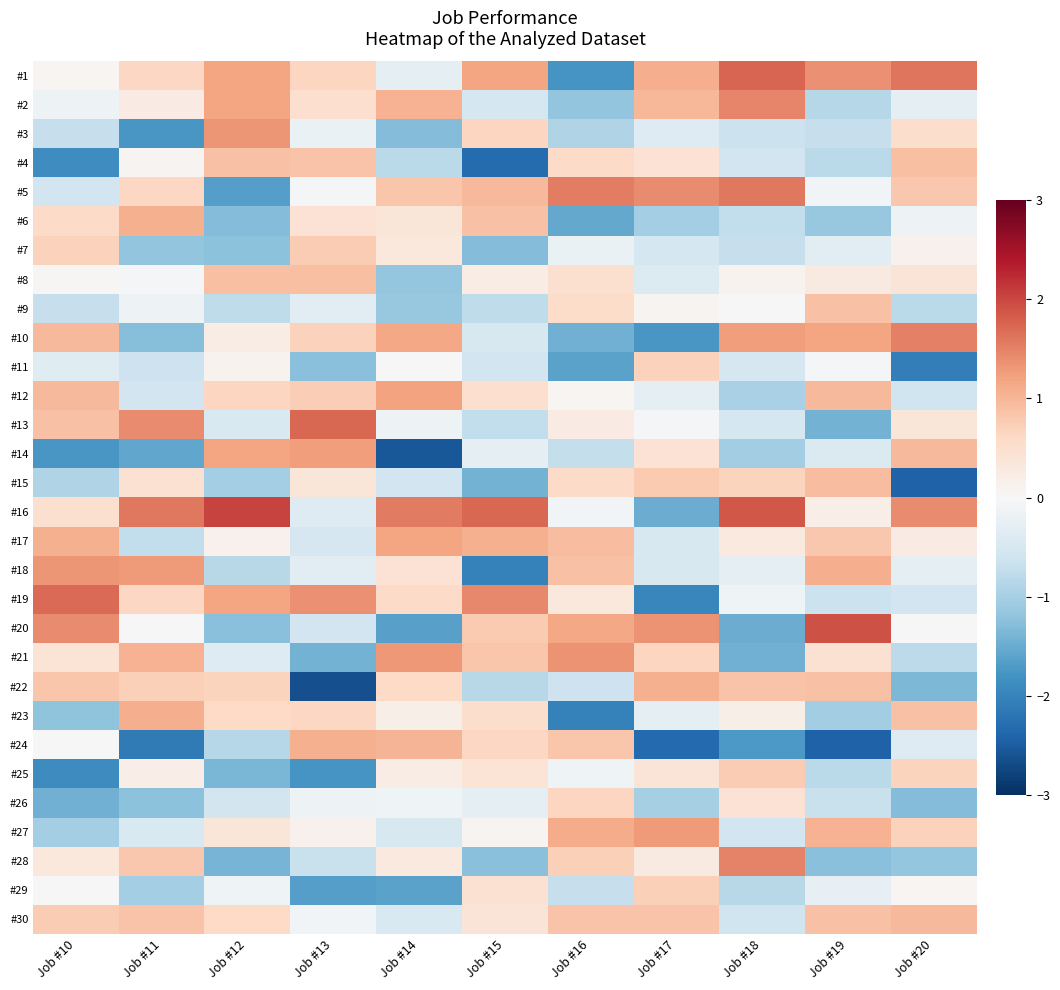

Reading right to left, transcribe all the data shown in this chart.

#1: Job #20=1.6	Job #19=1.4	Job #18=1.7	Job #17=1.1	Job #16=-1.8	Job #15=1.2	Job #14=-0.3	Job #13=0.6	Job #12=1.2	Job #11=0.6	Job #10=0.1
#2: Job #20=-0.3	Job #19=-0.9	Job #18=1.5	Job #17=1.0	Job #16=-1.2	Job #15=-0.5	Job #14=1.1	Job #13=0.5	Job #12=1.2	Job #11=0.2	Job #10=-0.1
#3: Job #20=0.5	Job #19=-0.7	Job #18=-0.6	Job #17=-0.4	Job #16=-0.9	Job #15=0.6	Job #14=-1.3	Job #13=-0.2	Job #12=1.3	Job #11=-1.8	Job #10=-0.7
#4: Job #20=0.9	Job #19=-0.8	Job #18=-0.6	Job #17=0.4	Job #16=0.6	Job #15=-2.3	Job #14=-0.8	Job #13=0.9	Job #12=0.9	Job #11=0.1	Job #10=-1.9
#5: Job #20=0.8	Job #19=-0.1	Job #18=1.6	Job #17=1.4	Job #16=1.5	Job #15=1.0	Job #14=0.8	Job #13=-0.1	Job #12=-1.7	Job #11=0.6	Job #10=-0.6
#6: Job #20=-0.2	Job #19=-1.1	Job #18=-0.7	Job #17=-1.0	Job #16=-1.5	Job #15=0.9	Job #14=0.4	Job #13=0.4	Job #12=-1.3	Job #11=1.1	Job #10=0.6
#7: Job #20=0.1	Job #19=-0.3	Job #18=-0.7	Job #17=-0.5	Job #16=-0.2	Job #15=-1.3	Job #14=0.3	Job #13=0.8	Job #12=-1.2	Job #11=-1.2	Job #10=0.7
#8: Job #20=0.4	Job #19=0.3	Job #18=0.1	Job #17=-0.4	Job #16=0.5	Job #15=0.2	Job #14=-1.1	Job #13=0.9	Job #12=0.9	Job #11=-0.0	Job #10=0.0
#9: Job #20=-0.8	Job #19=0.9	Job #18=-0.0	Job #17=0.1	Job #16=0.6	Job #15=-0.8	Job #14=-1.1	Job #13=-0.3	Job #12=-0.8	Job #11=-0.1	Job #10=-0.7
#10: Job #20=1.5	Job #19=1.2	Job #18=1.2	Job #17=-1.7	Job #16=-1.4	Job #15=-0.5	Job #14=1.2	Job #13=0.7	Job #12=0.2	Job #11=-1.3	Job #10=1.0
#11: Job #20=-2.1	Job #19=-0.1	Job #18=-0.5	Job #17=0.7	Job #16=-1.6	Job #15=-0.6	Job #14=0.0	Job #13=-1.3	Job #12=0.1	Job #11=-0.6	Job #10=-0.4
#12: Job #20=-0.6	Job #19=1.0	Job #18=-1.0	Job #17=-0.3	Job #16=0.1	Job #15=0.5	Job #14=1.2	Job #13=0.7	Job #12=0.6	Job #11=-0.6	Job #10=1.0
#13: Job #20=0.4	Job #19=-1.4	Job #18=-0.5	Job #17=-0.0	Job #16=0.3	Job #15=-0.7	Job #14=-0.2	Job #13=1.7	Job #12=-0.4	Job #11=1.4	Job #10=0.9
#14: Job #20=1.0	Job #19=-0.4	Job #18=-1.0	Job #17=0.4	Job #16=-0.7	Job #15=-0.3	Job #14=-2.6	Job #13=1.2	Job #12=1.2	Job #11=-1.6	Job #10=-1.8
#15: Job #20=-2.4	Job #19=0.9	Job #18=0.7	Job #17=0.8	Job #16=0.6	Job #15=-1.4	Job #14=-0.6	Job #13=0.4	Job #12=-1.0	Job #11=0.5	Job #10=-0.9
#16: Job #20=1.4	Job #19=0.2	Job #18=1.9	Job #17=-1.5	Job #16=-0.1	Job #15=1.7	Job #14=1.6	Job #13=-0.4	Job #12=2.0	Job #11=1.6	Job #10=0.5
#17: Job #20=0.2	Job #19=0.8	Job #18=0.3	Job #17=-0.5	Job #16=0.9	Job #15=1.1	Job #14=1.2	Job #13=-0.5	Job #12=0.1	Job #11=-0.7	Job #10=1.1
#18: Job #20=-0.3	Job #19=1.1	Job #18=-0.3	Job #17=-0.5	Job #16=0.9	Job #15=-2.0	Job #14=0.4	Job #13=-0.3	Job #12=-0.8	Job #11=1.3	Job #10=1.3
#19: Job #20=-0.6	Job #19=-0.6	Job #18=-0.1	Job #17=-2.0	Job #16=0.3	Job #15=1.4	Job #14=0.6	Job #13=1.4	Job #12=1.2	Job #11=0.6	Job #10=1.7
#20: Job #20=0.0	Job #19=1.9	Job #18=-1.5	Job #17=1.3	Job #16=1.2	Job #15=0.8	Job #14=-1.6	Job #13=-0.6	Job #12=-1.3	Job #11=-0.0	Job #10=1.4
#21: Job #20=-0.8	Job #19=0.4	Job #18=-1.4	Job #17=0.7	Job #16=1.4	Job #15=0.8	Job #14=1.3	Job #13=-1.4	Job #12=-0.4	Job #11=1.0	Job #10=0.4
#22: Job #20=-1.4	Job #19=0.9	Job #18=0.9	Job #17=1.1	Job #16=-0.6	Job #15=-0.8	Job #14=0.6	Job #13=-2.6	Job #12=0.7	Job #11=0.7	Job #10=0.8
#23: Job #20=0.9	Job #19=-1.0	Job #18=0.2	Job #17=-0.3	Job #16=-2.0	Job #15=0.5	Job #14=0.2	Job #13=0.6	Job #12=0.6	Job #11=1.1	Job #10=-1.2
#24: Job #20=-0.4	Job #19=-2.4	Job #18=-1.7	Job #17=-2.3	Job #16=0.8	Job #15=0.6	Job #14=1.0	Job #13=1.1	Job #12=-0.9	Job #11=-2.1	Job #10=0.0
#25: Job #20=0.7	Job #19=-0.8	Job #18=0.8	Job #17=0.4	Job #16=-0.1	Job #15=0.4	Job #14=0.2	Job #13=-1.8	Job #12=-1.4	Job #11=0.2	Job #10=-1.9
#26: Job #20=-1.3	Job #19=-0.7	Job #18=0.4	Job #17=-1.0	Job #16=0.6	Job #15=-0.3	Job #14=-0.1	Job #13=-0.2	Job #12=-0.6	Job #11=-1.2	Job #10=-1.4
#27: Job #20=0.7	Job #19=1.0	Job #18=-0.6	Job #17=1.3	Job #16=1.1	Job #15=0.1	Job #14=-0.5	Job #13=0.1	Job #12=0.4	Job #11=-0.5	Job #10=-1.0
#28: Job #20=-1.2	Job #19=-1.3	Job #18=1.5	Job #17=0.3	Job #16=0.7	Job #15=-1.3	Job #14=0.3	Job #13=-0.7	Job #12=-1.4	Job #11=0.8	Job #10=0.3
#29: Job #20=0.1	Job #19=-0.2	Job #18=-0.8	Job #17=0.7	Job #16=-0.7	Job #15=0.5	Job #14=-1.6	Job #13=-1.6	Job #12=-0.1	Job #11=-1.0	Job #10=-0.0
#30: Job #20=1.0	Job #19=0.9	Job #18=-0.6	Job #17=0.9	Job #16=0.9	Job #15=0.4	Job #14=-0.5	Job #13=-0.1	Job #12=0.6	Job #11=0.9	Job #10=0.8